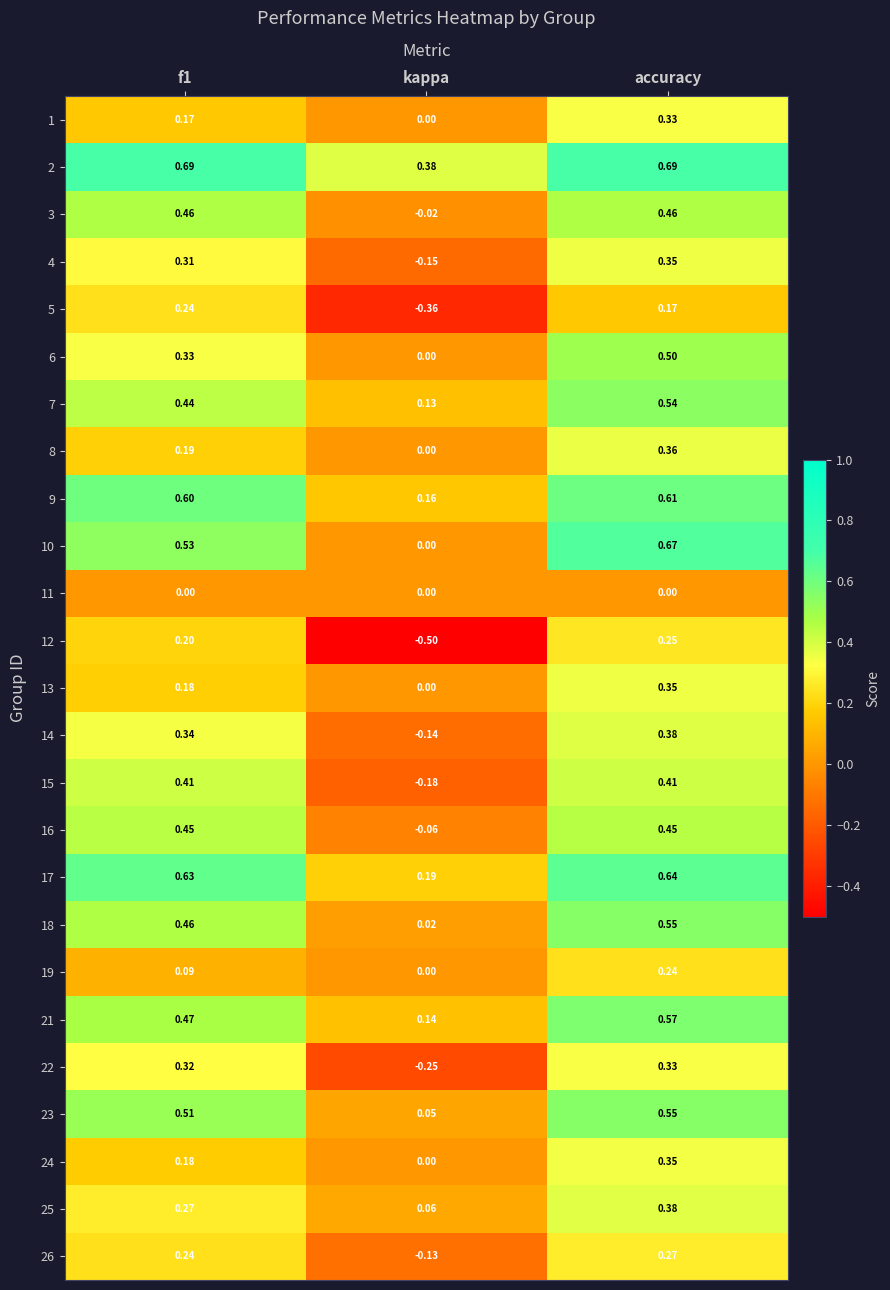

Where is 13 nearest to the value 0?

kappa